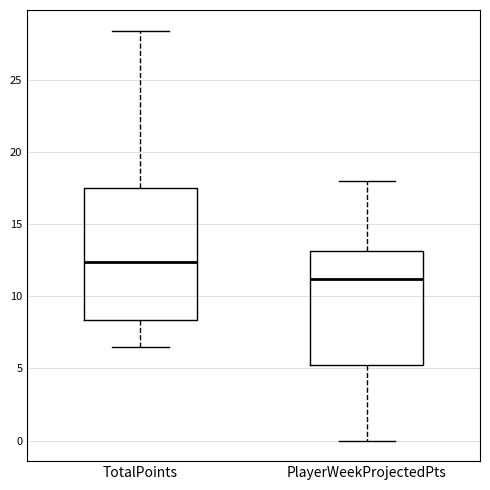

Which box's median line is the highest?

TotalPoints